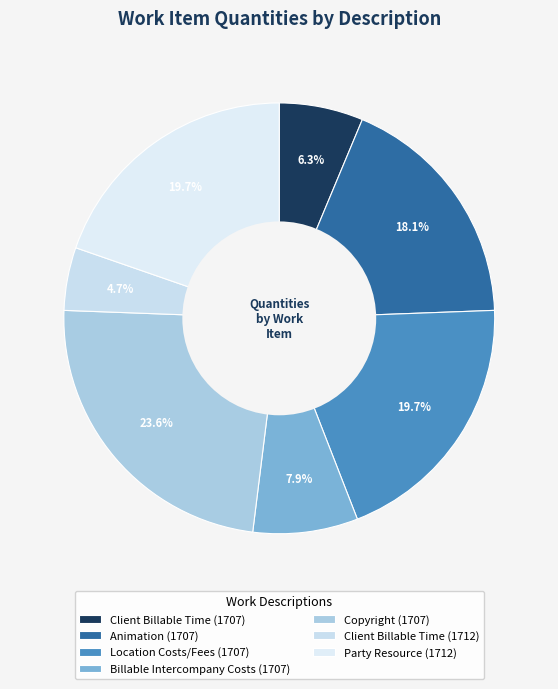

Is it true that Location Costs/Fees (1707) is 33% of the pie?

False